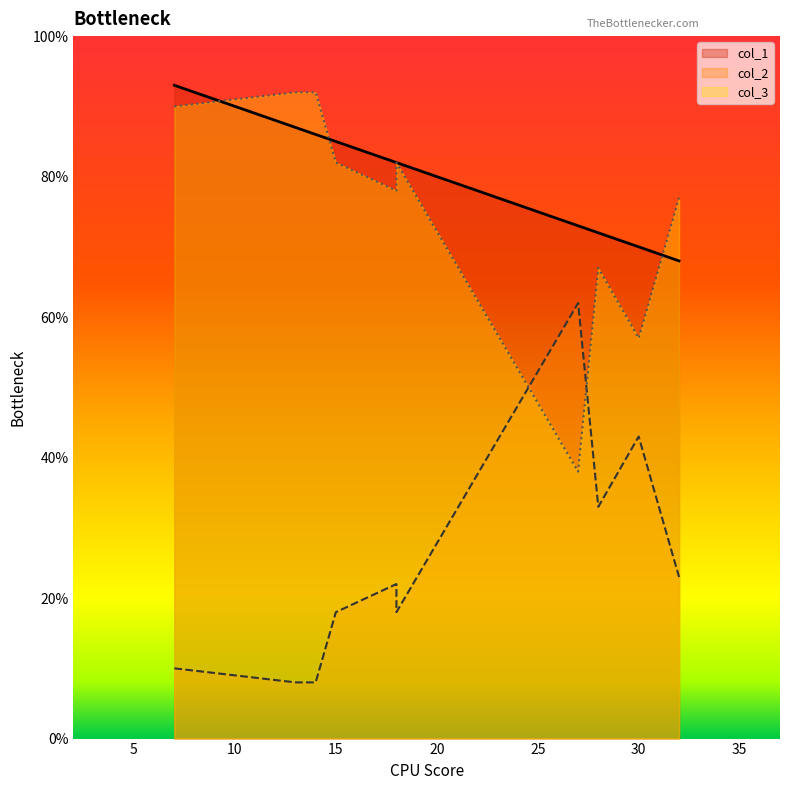

Where is the first local maximum for col_1?

14